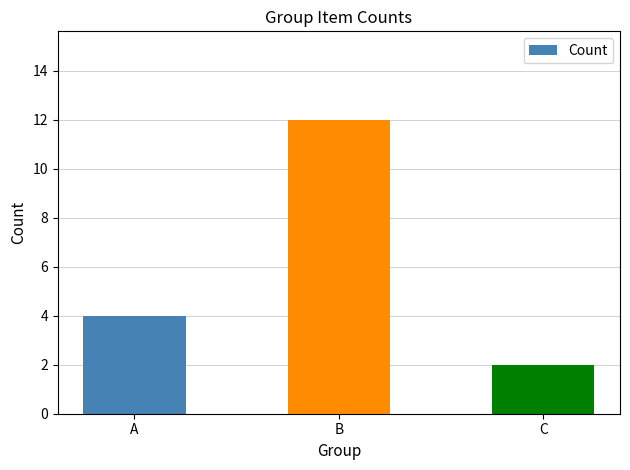

True or false: the data shows 3 at C.

False